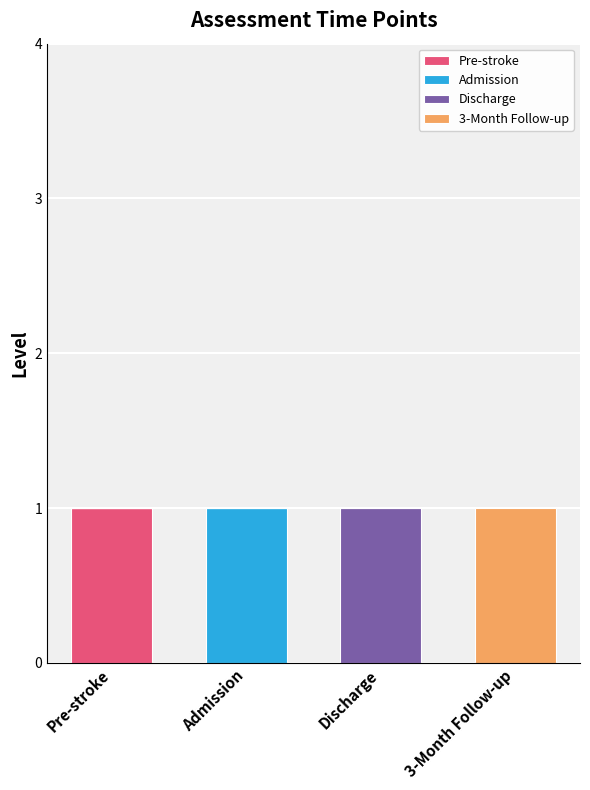

True or false: Pre-stroke has a value of 1 at Pre-stroke.

True